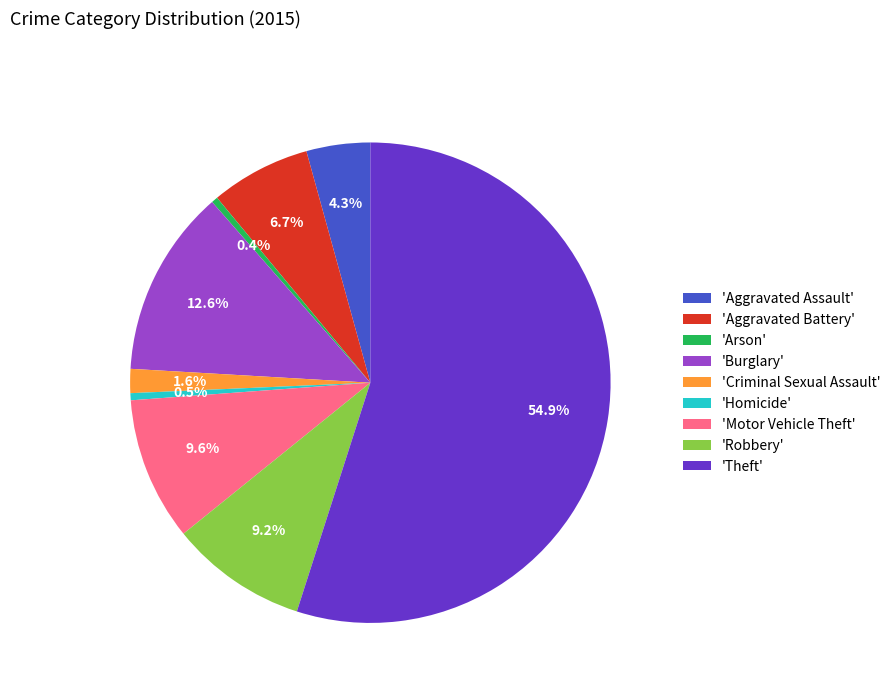

Which category has the biggest portion of the pie?

'Theft'